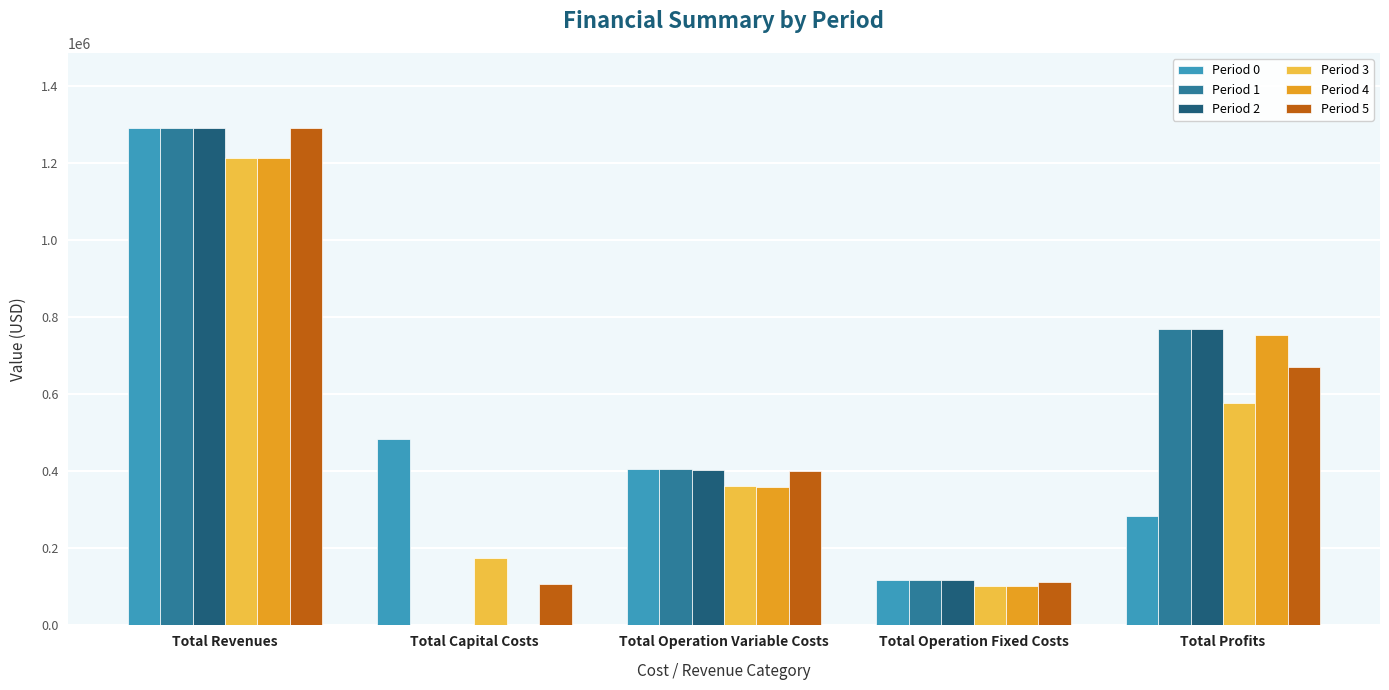

Is the value of Period 3 at Total Operation Variable Costs greater than the value of Period 5 at Total Profits?

No